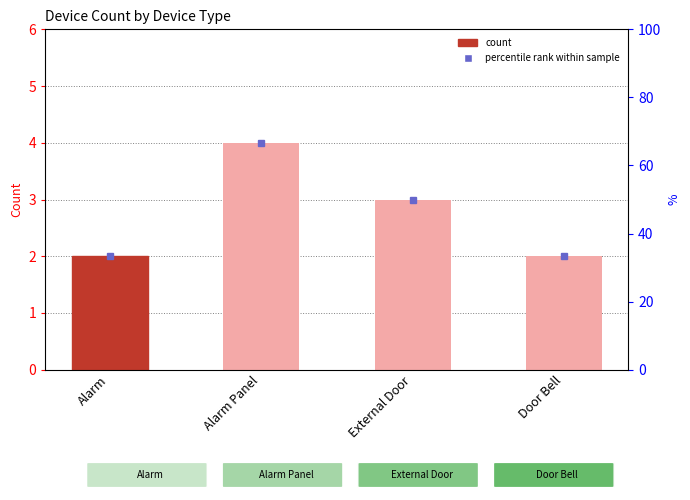

What position from the right is Alarm Panel?

3